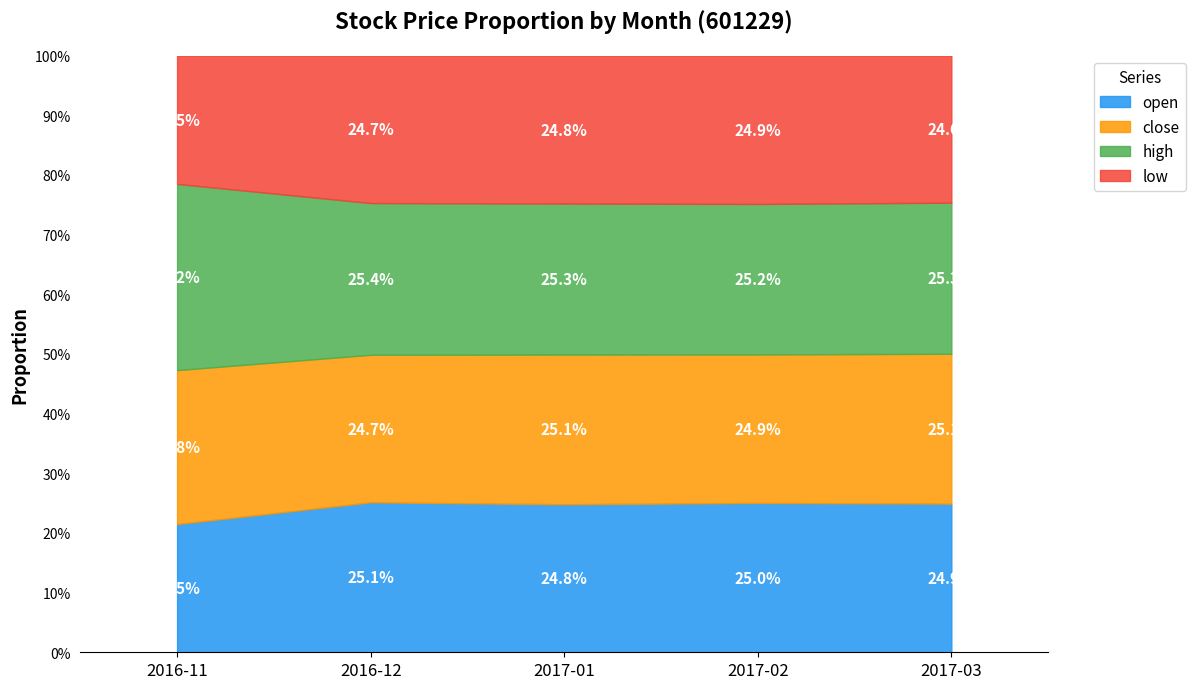

Where is the first local minimum for high?

2017-02